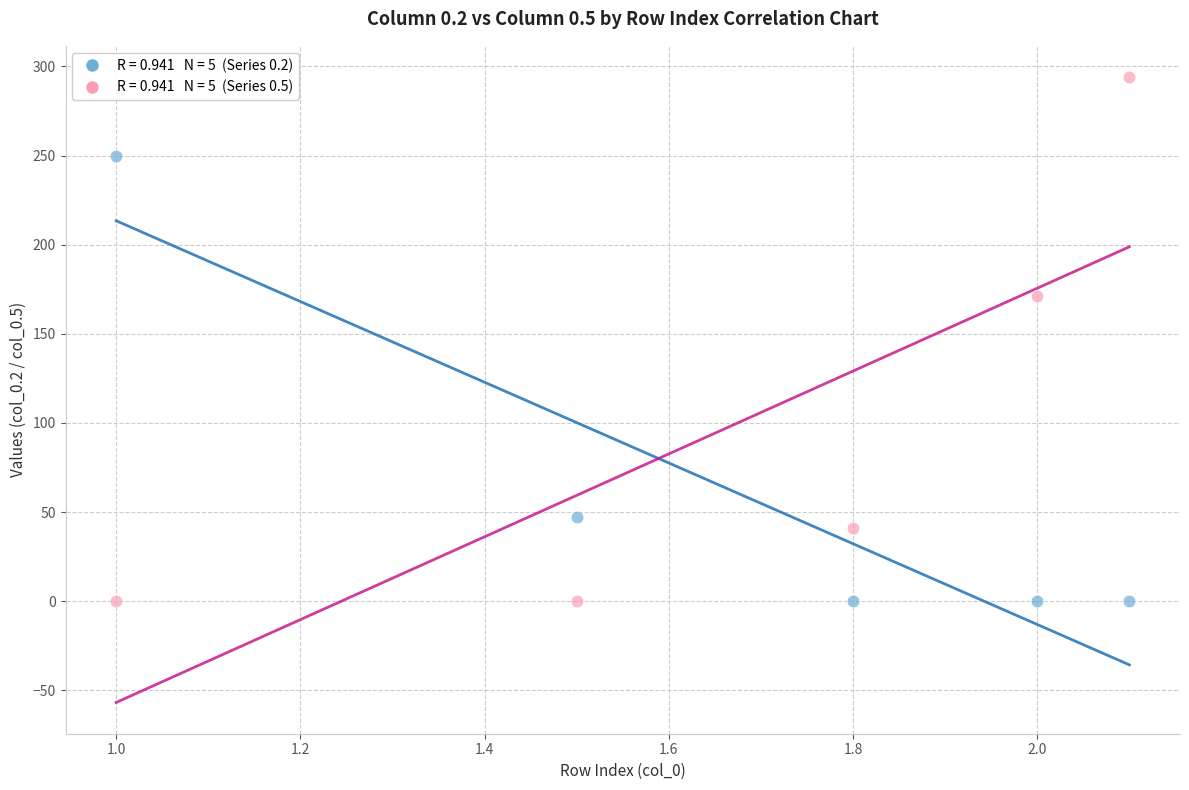

Across all series, what Y value is closest to 147?

171